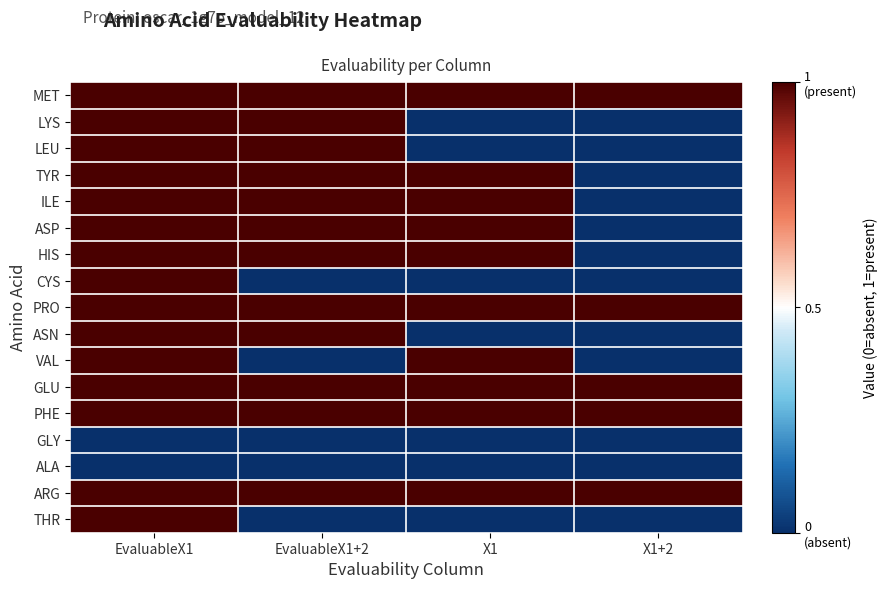

Reading left to right, transcribe all the data shown in this chart.

row_0: 1	1	1	1
row_1: 1	1	-1	-1
row_2: 1	1	-1	-1
row_3: 1	1	1	-1
row_4: 1	1	1	-1
row_5: 1	1	1	-1
row_6: 1	1	1	-1
row_7: 1	-1	-1	-1
row_8: 1	1	1	1
row_9: 1	1	-1	-1
row_10: 1	-1	1	-1
row_11: 1	1	1	1
row_12: 1	1	1	1
row_13: -1	-1	-1	-1
row_14: -1	-1	-1	-1
row_15: 1	1	1	1
row_16: 1	-1	-1	-1